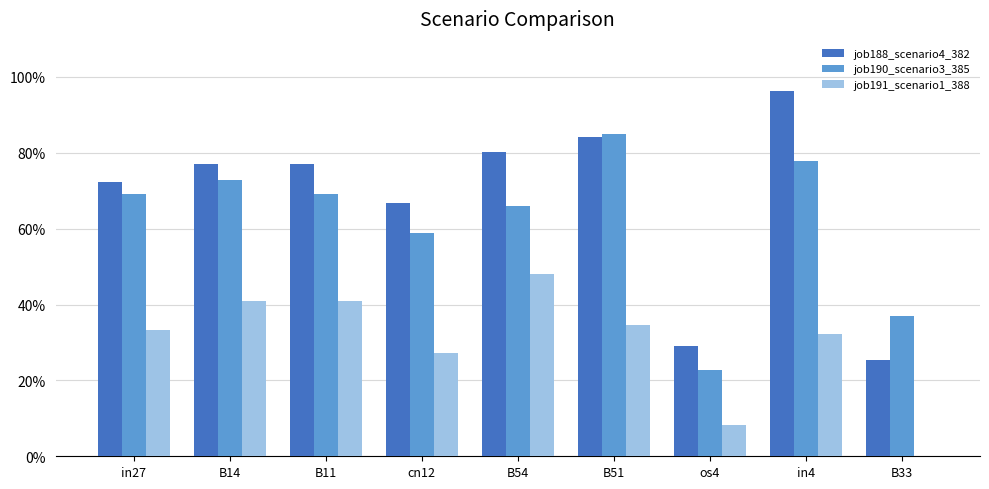

Are the bars grouped side by side (vs. stacked)?

Yes